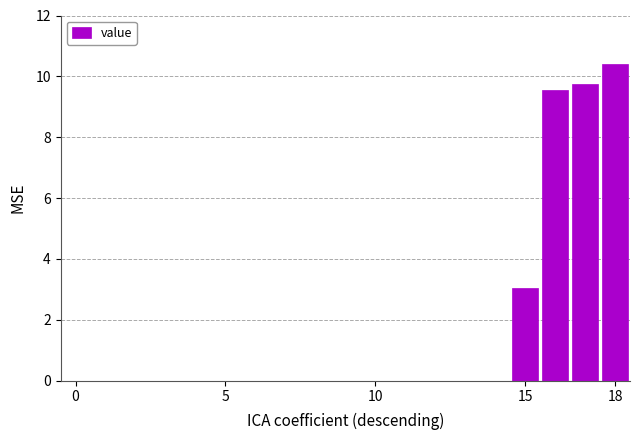

How many data points does each series have?

19